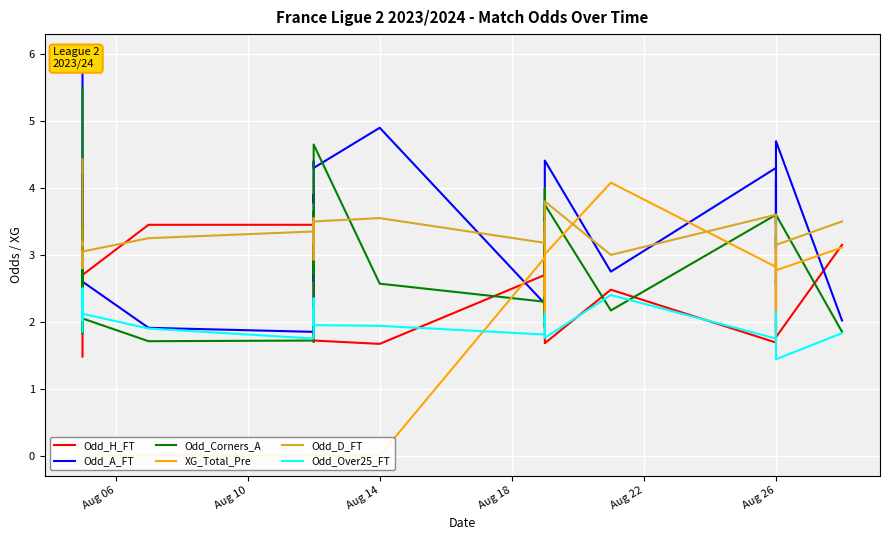

How many series are shown in this chart?

6